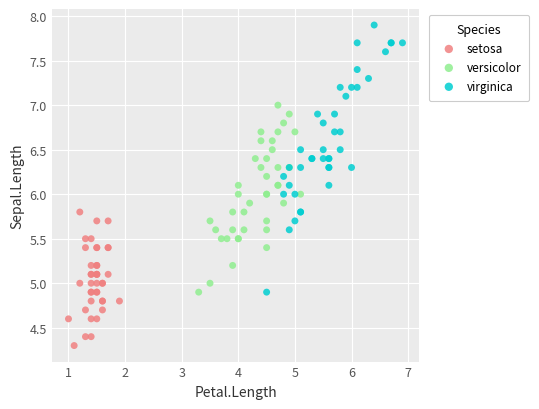

Which series reaches the minimum Y coordinate?

setosa